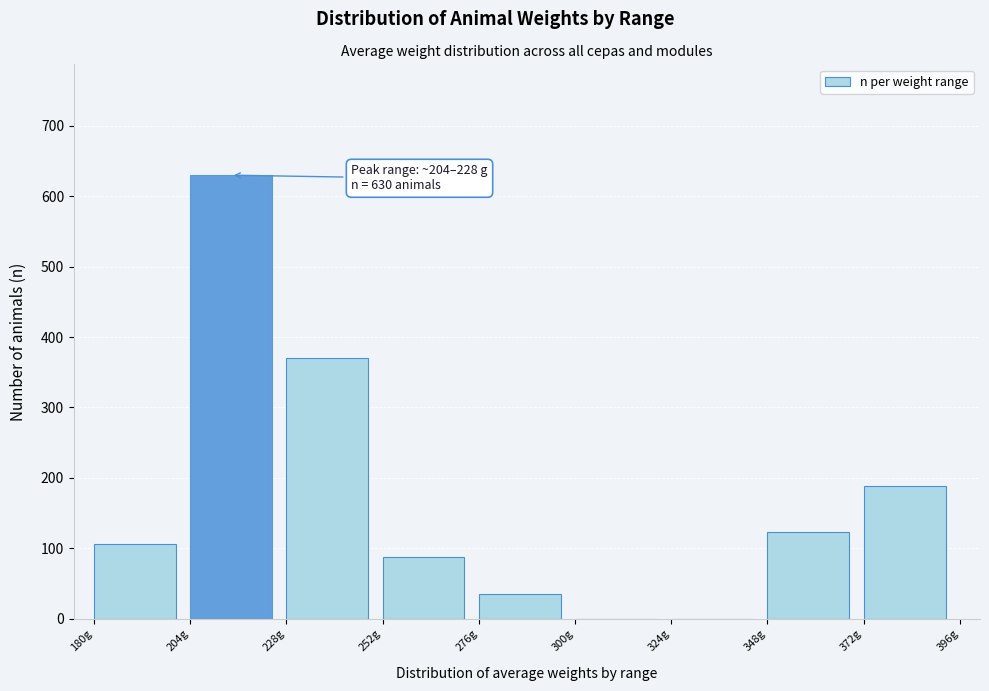

Which range on the x-axis has the tallest bar?

204 to 228